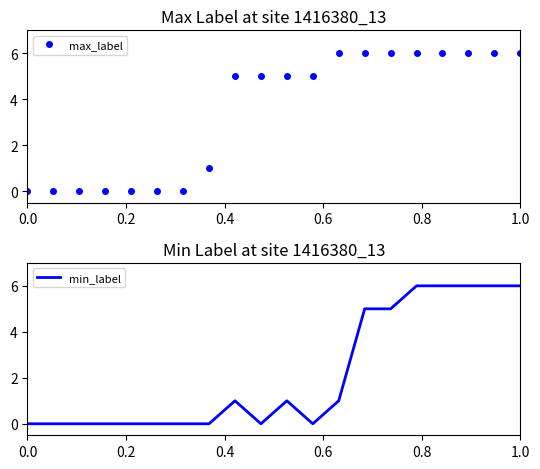

True or false: min_label has a value of 10 at 1.0.

False